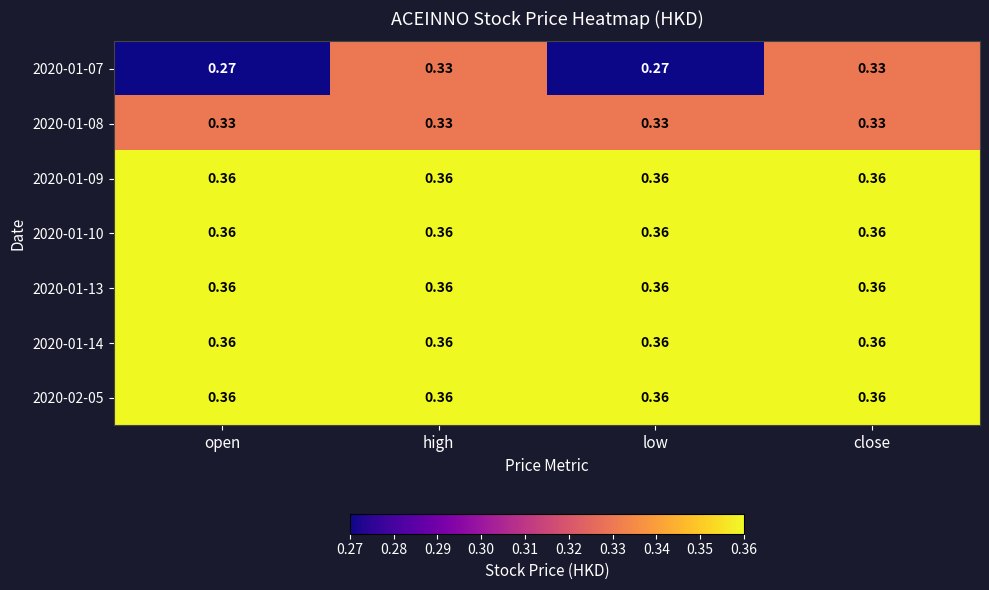

How many categories are shown in the chart?

4